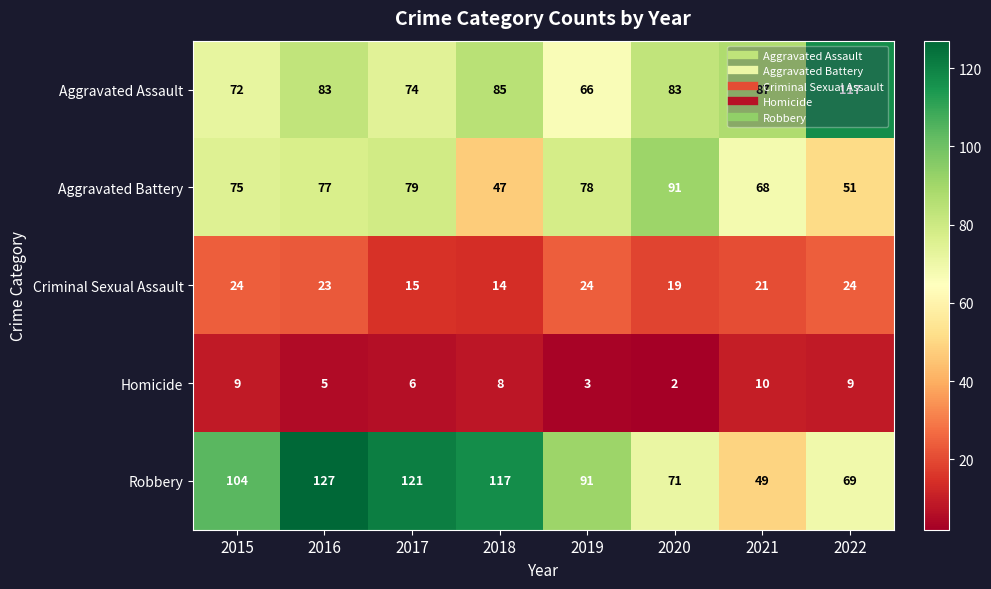

At how many categories does at least one series exceed 19?

8